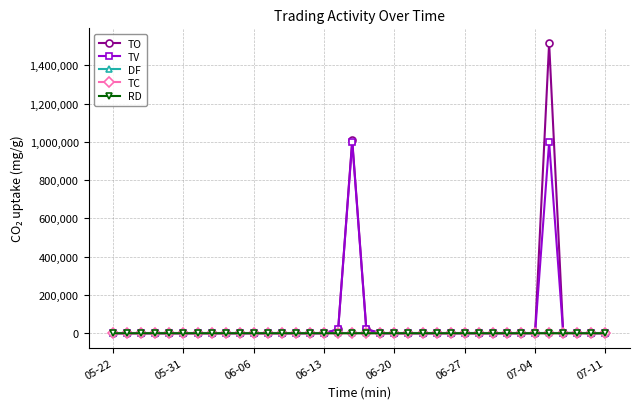

What is the average value of the RD series?

0.1